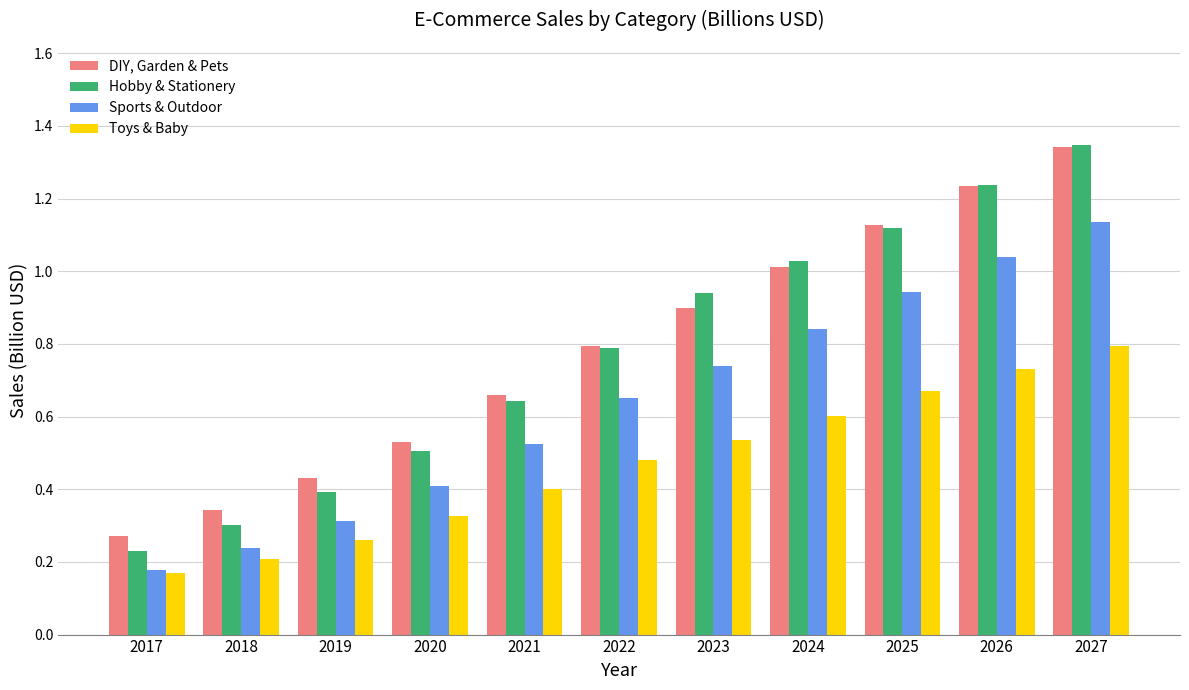

Is it true that Hobby & Stationery equals 0.9 at 2023?

True